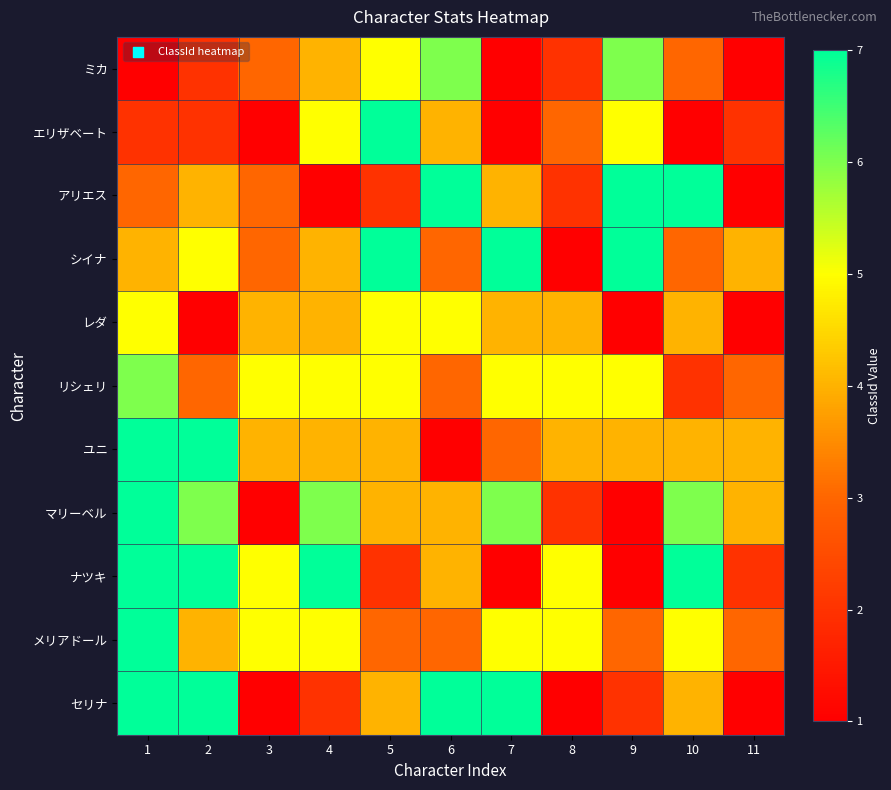

Reading right to left, extract all data points from this chart.

ミカ: 11=1	10=3	9=6	8=2	7=1	6=6	5=5	4=4	3=3	2=2	1=1
エリザベート: 11=2	10=1	9=5	8=3	7=1	6=4	5=7	4=5	3=1	2=2	1=2
アリエス: 11=1	10=7	9=7	8=2	7=4	6=7	5=2	4=1	3=3	2=4	1=3
シイナ: 11=4	10=3	9=7	8=1	7=7	6=3	5=7	4=4	3=3	2=5	1=4
レダ: 11=1	10=4	9=1	8=4	7=4	6=5	5=5	4=4	3=4	2=1	1=5
リシェリ: 11=3	10=2	9=5	8=5	7=5	6=3	5=5	4=5	3=5	2=3	1=6
ユニ: 11=4	10=4	9=4	8=4	7=3	6=1	5=4	4=4	3=4	2=7	1=7
マリーベル: 11=4	10=6	9=1	8=2	7=6	6=4	5=4	4=6	3=1	2=6	1=8
ナツキ: 11=2	10=7	9=1	8=5	7=1	6=4	5=2	4=7	3=5	2=9	1=9
メリアドール: 11=3	10=5	9=3	8=5	7=5	6=3	5=3	4=5	3=5	2=4	1=10
セリナ: 11=1	10=4	9=2	8=1	7=7	6=7	5=4	4=2	3=1	2=7	1=11